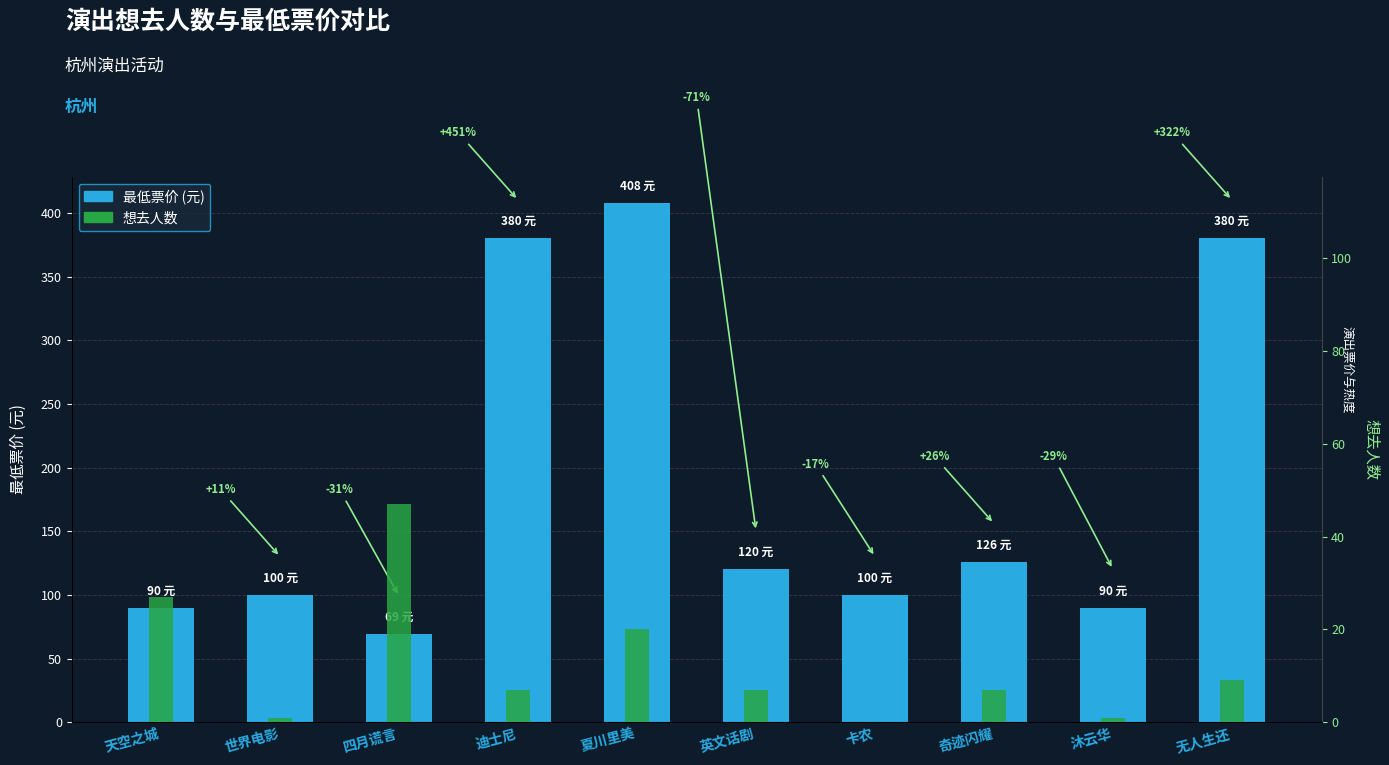

What is the sum of the 最低票价 (元) values at 夏川里美 and 英文话剧?

528